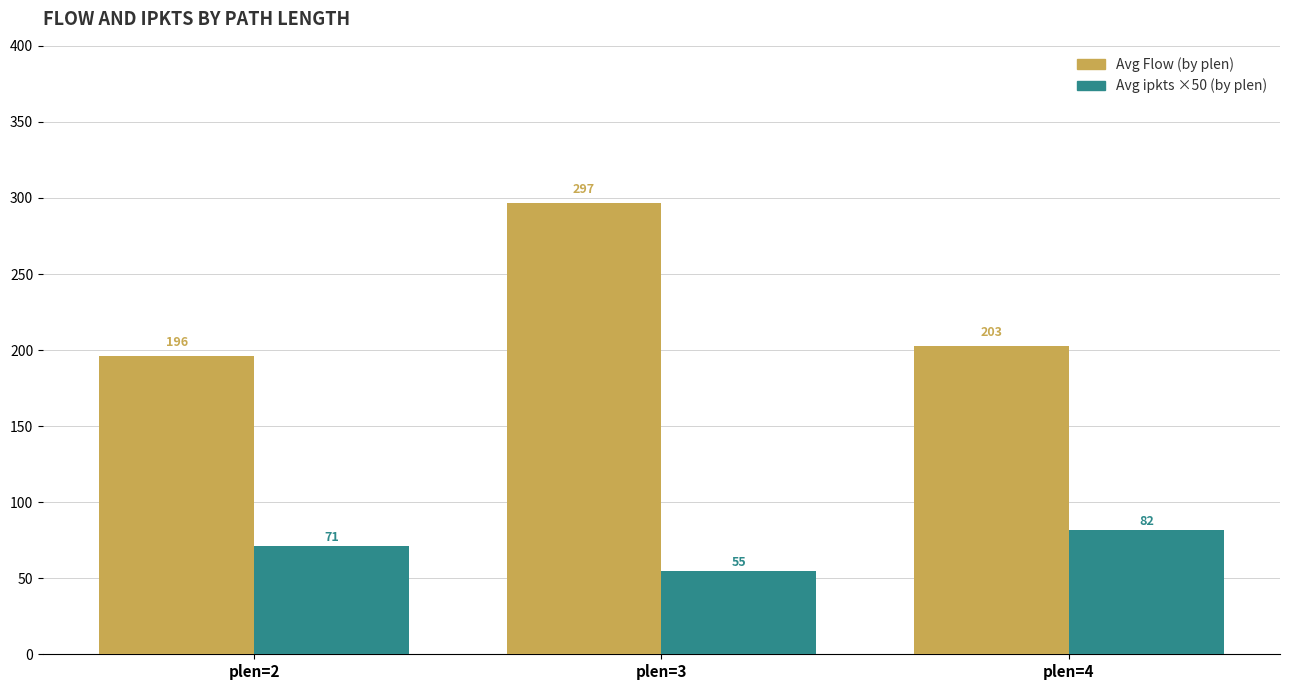

Are the bars grouped side by side (vs. stacked)?

Yes